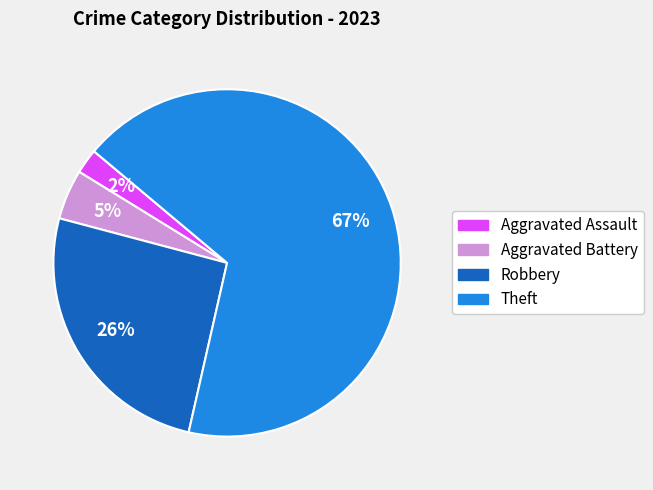

Is it true that Aggravated Assault is 2% of the pie?

True